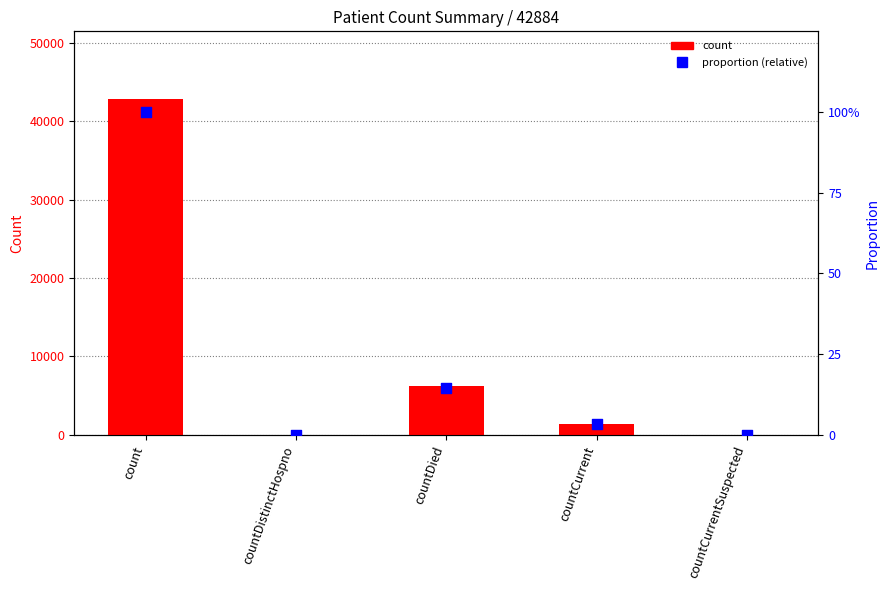

Which series has the largest total across all categories?

count